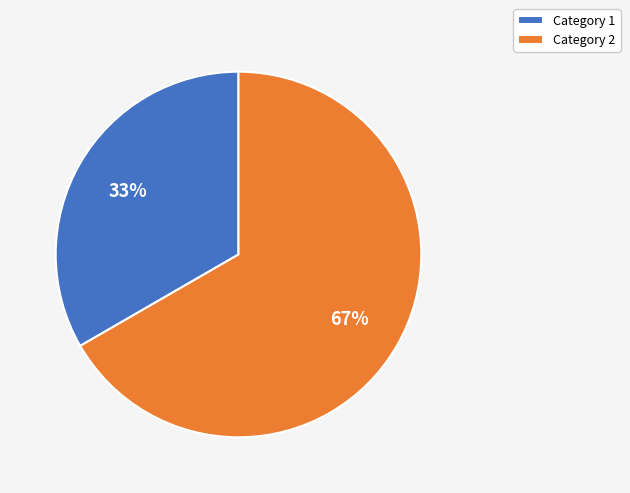

The Category 2 slice represents 77% of the pie. True or false?

False